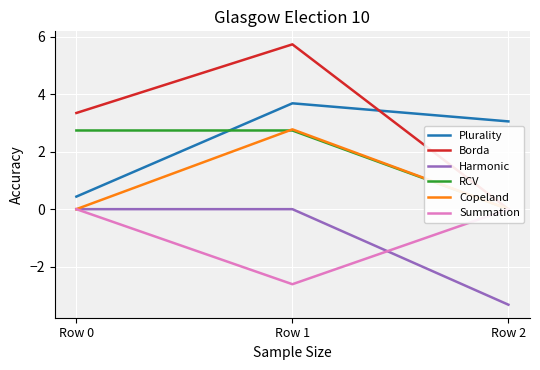

What is the average value of the Harmonic series?

-1.1